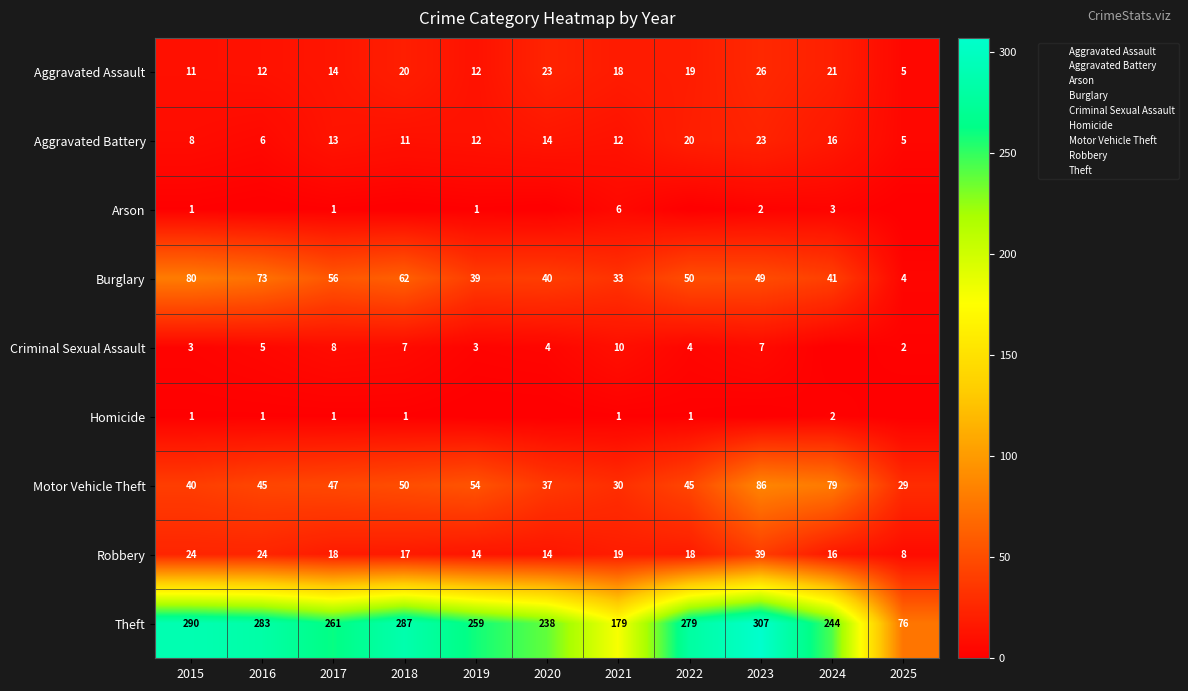

At which label is Burglary closest to 42?

2024